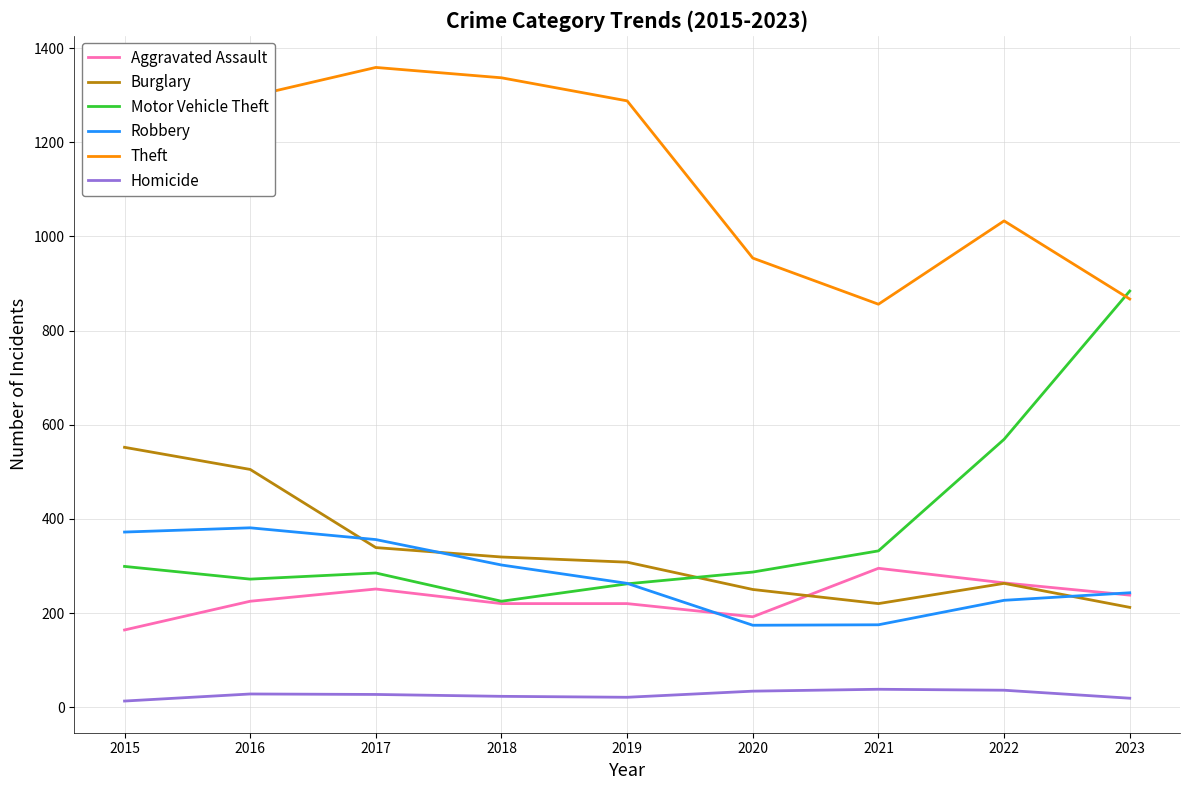

What is the sum of all Robbery values?

2493